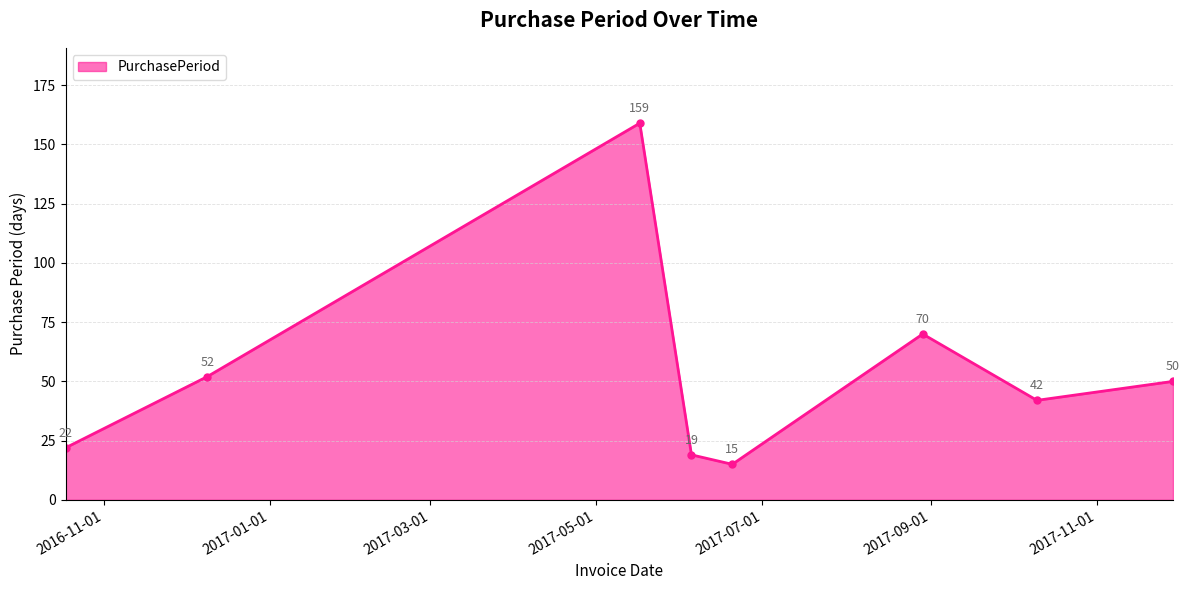

Reading left to right, list all the values displayed in this chart.

22	52	159	19	15	70	42	50